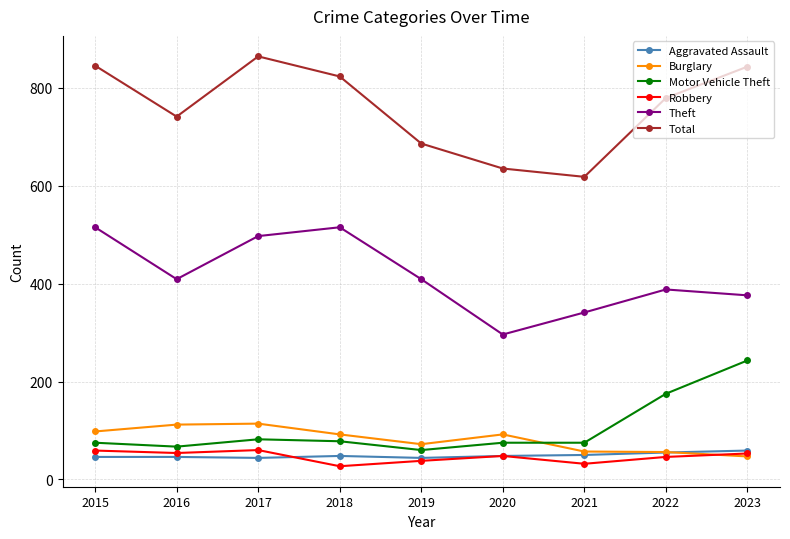

Which series has the widest spread of values?

Total